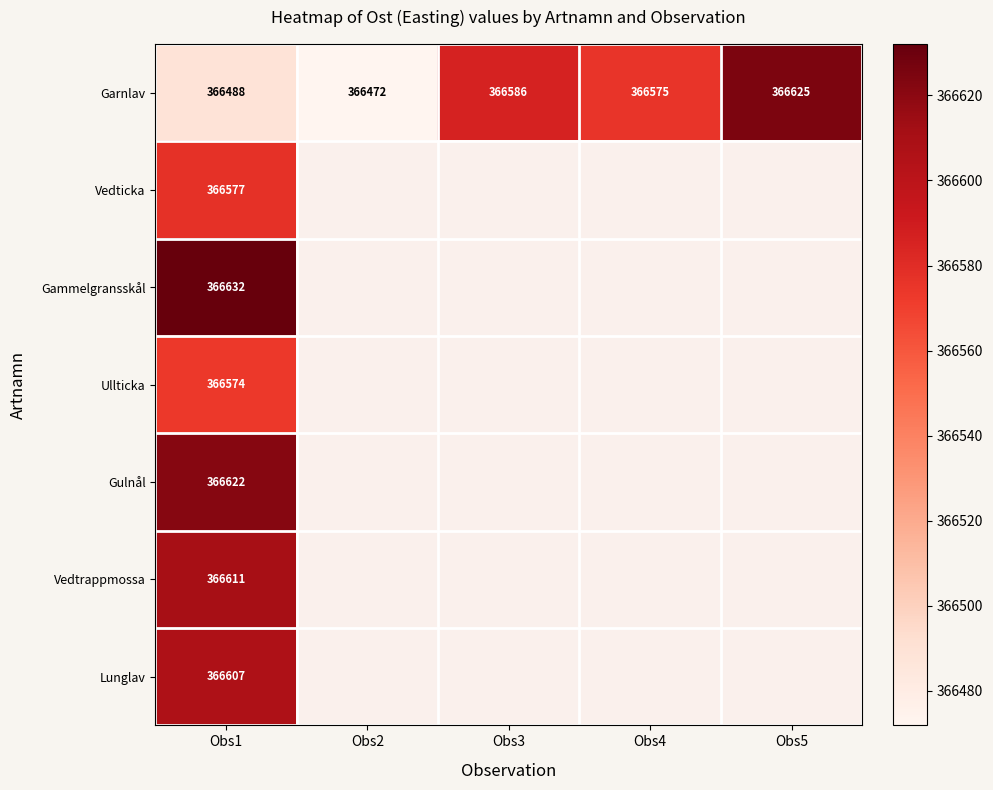

Rank the series by their maximum value, from lowest to highest.

Ullticka, Vedticka, Lunglav, Vedtrappmossa, Gulnål, Garnlav, Gammelgransskål